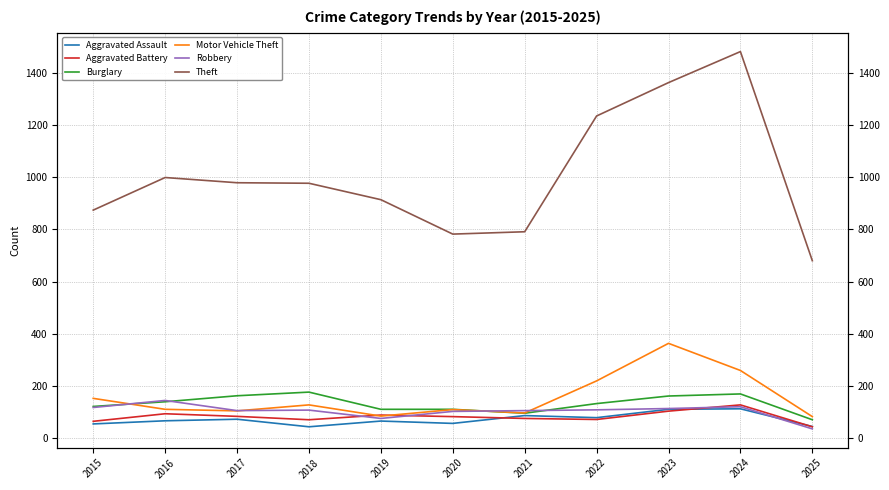

What are all the series names shown in the legend?

Aggravated Assault, Aggravated Battery, Burglary, Motor Vehicle Theft, Robbery, Theft